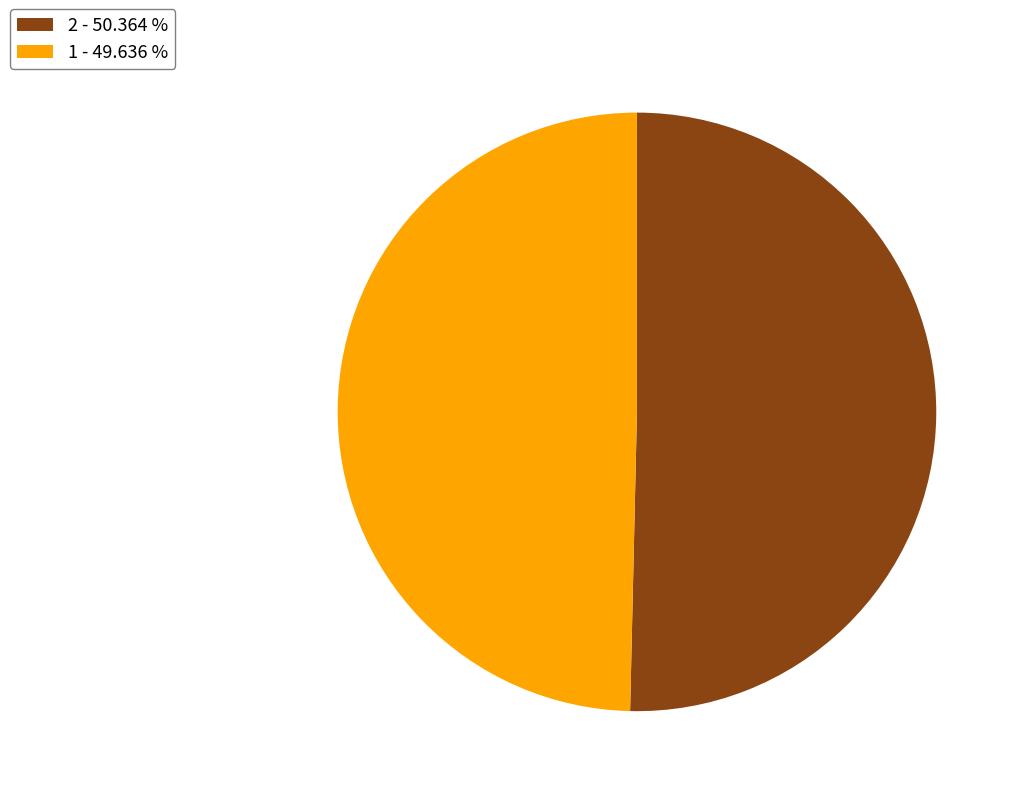

Which has a higher value, 2 - 50.364 % or 1 - 49.636 %?

2 - 50.364 %